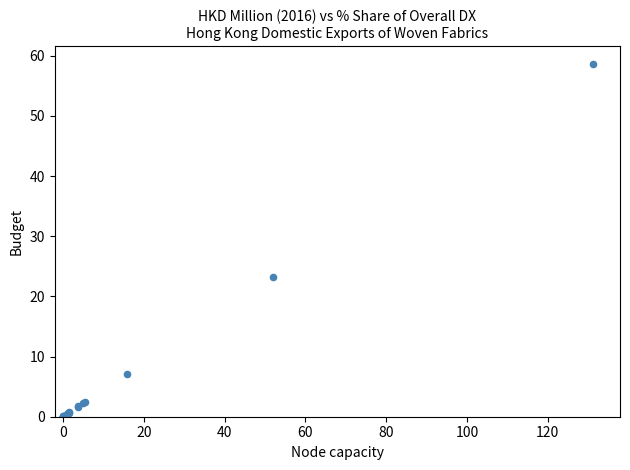

What Y value in the scatter plot is closest to 29?

23.3